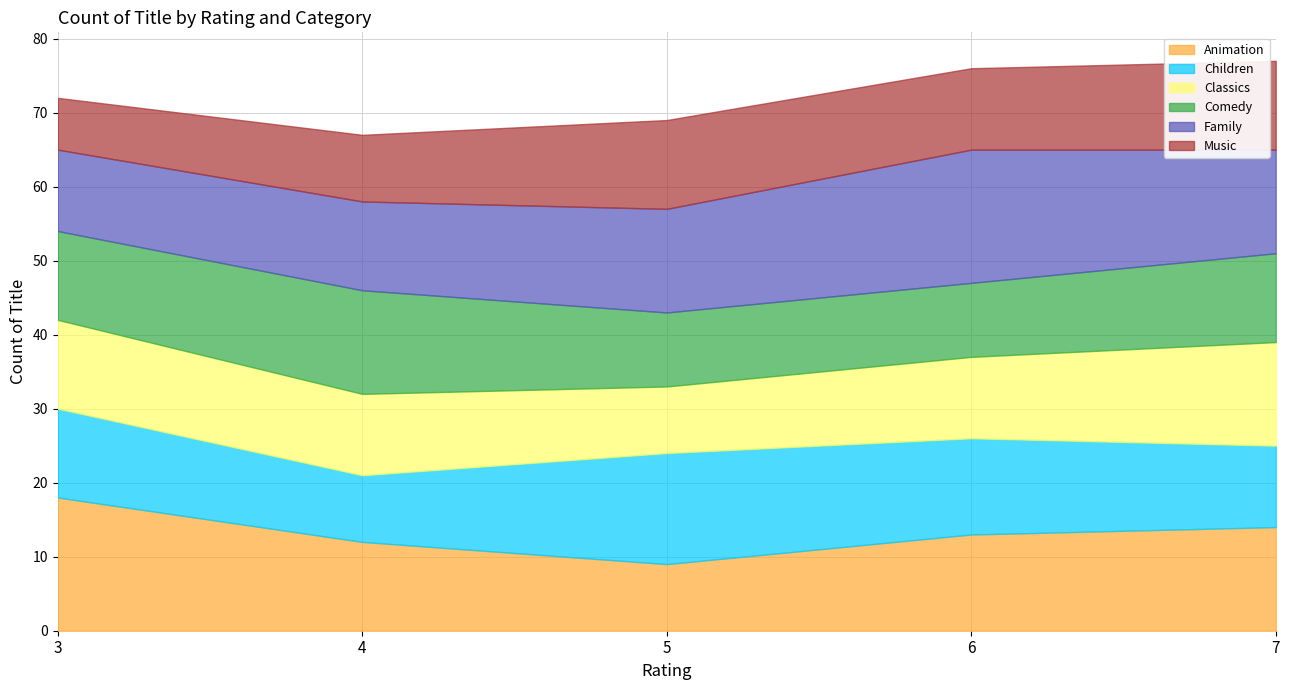

Is the value of Music at 3 greater than the value of Animation at 3?

No